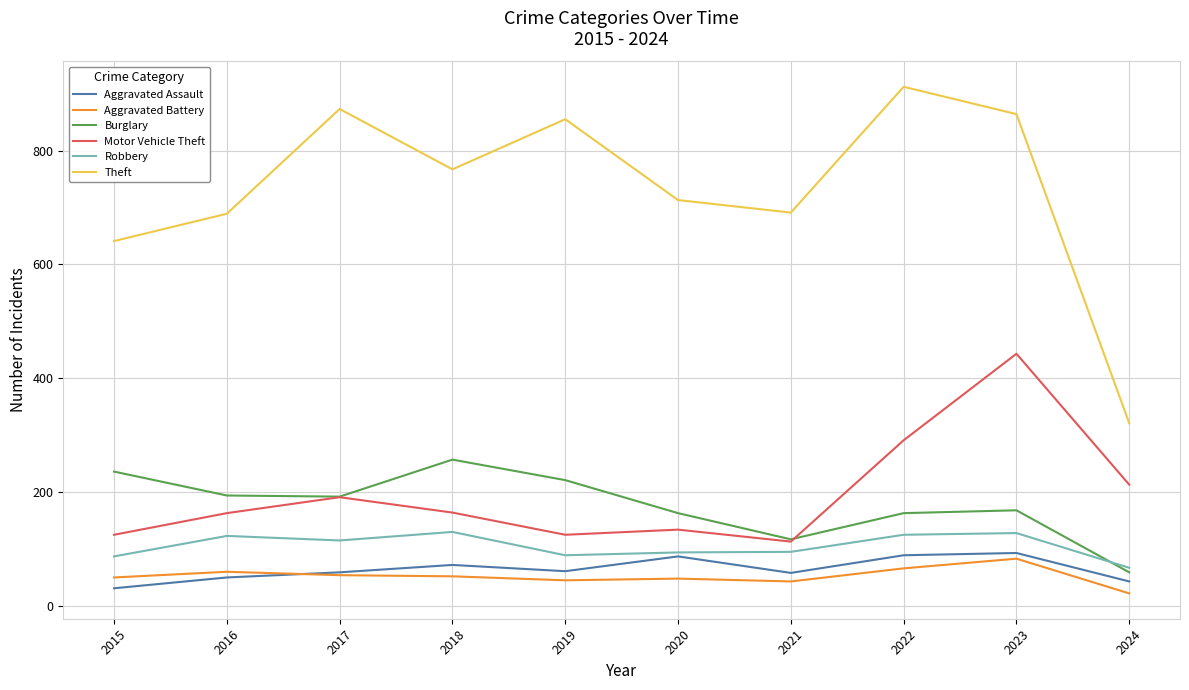

In Burglary, how many points are higher than both neighbors (excluding endpoints)?

2